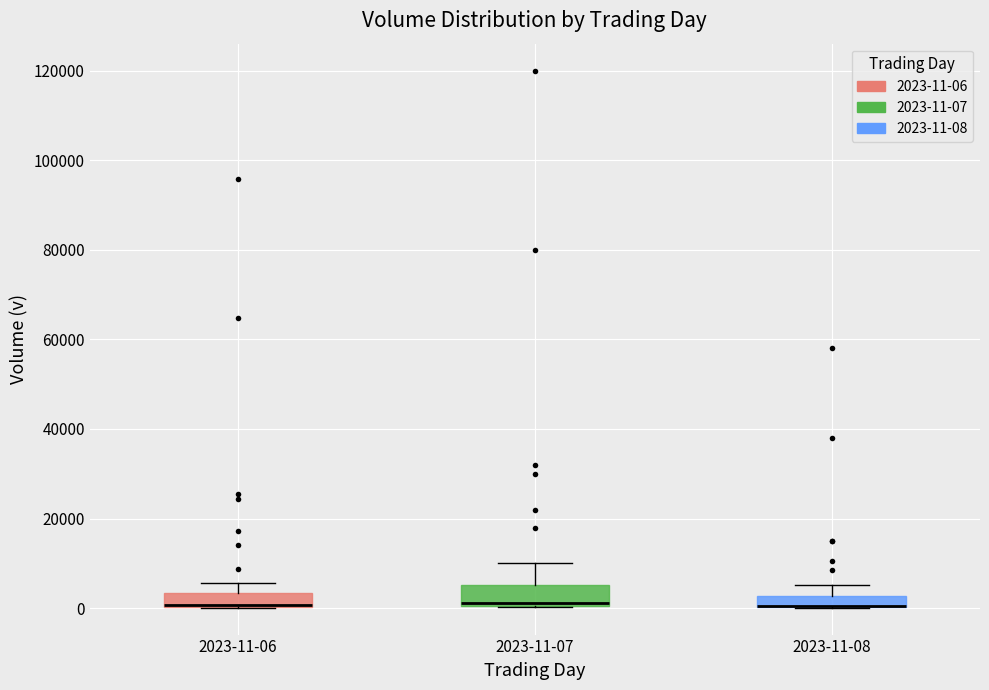

Where does the upper whisker of the box for 2023-11-08 end on the y-axis? The values are not printed on the chart, so give them approximately, as read against the axis.

6000